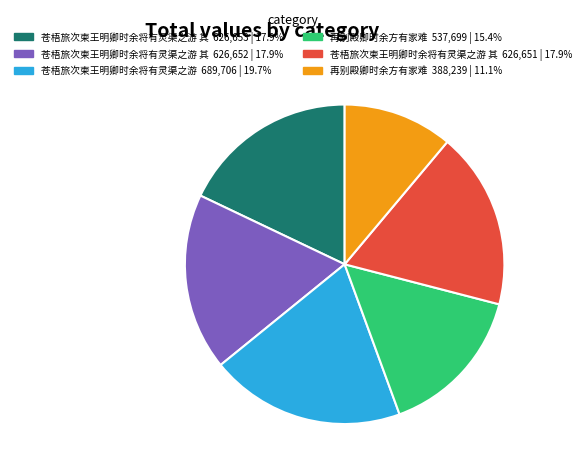

Is there any slice that represents more than half of the pie?

No